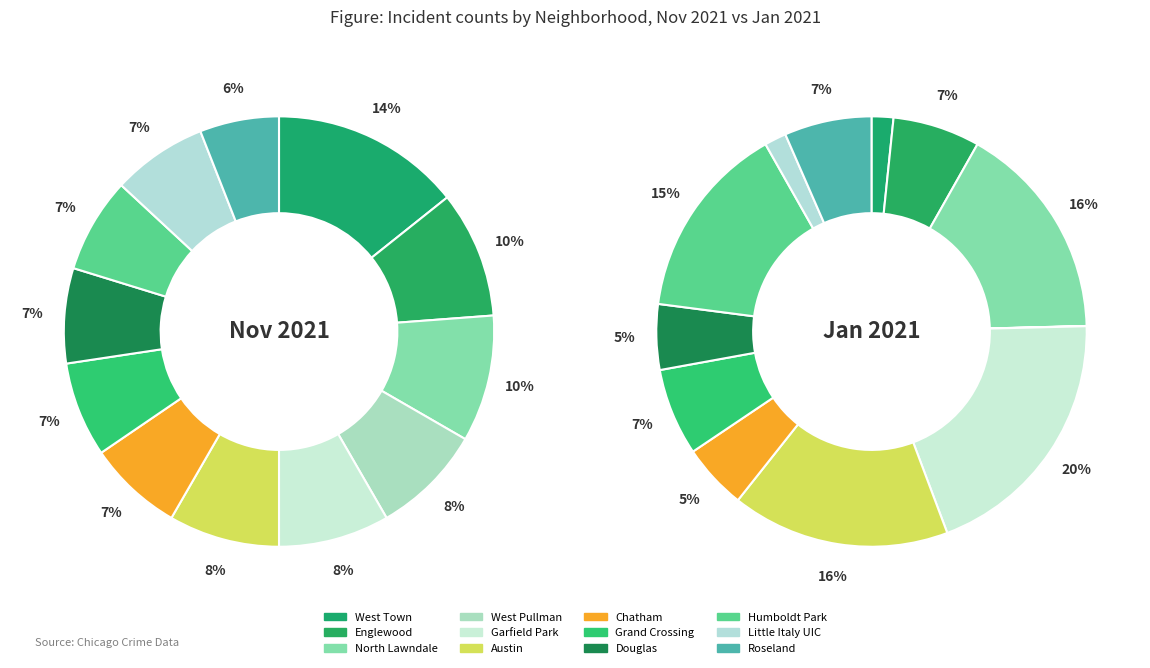

What percentage is the Little Italy UIC slice, to the nearest percent?

2%